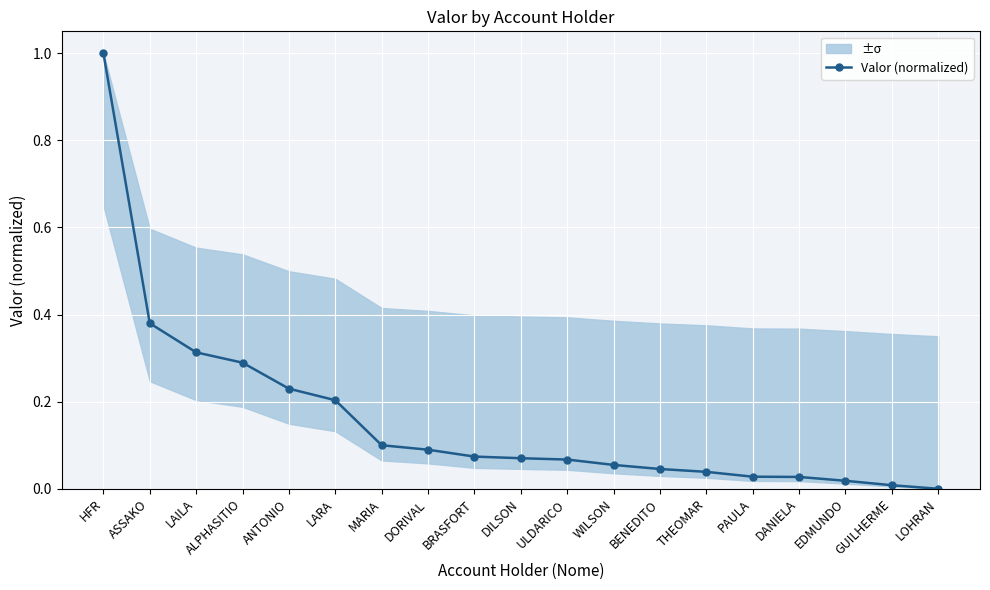

Reading left to right, transcribe all the data shown in this chart.

HFR=1.0	ASSAKO=0.4	LAILA=0.3	ALPHASITIO=0.3	ANTONIO=0.2	LARA=0.2	MARIA=0.1	DORIVAL=0.1	BRASFORT=0.1	DILSON=0.1	ULDARICO=0.1	WILSON=0.1	BENEDITO=0.0	THEOMAR=0.0	PAULA=0.0	DANIELA=0.0	EDMUNDO=0.0	GUILHERME=0.0	LOHRAN=0.0